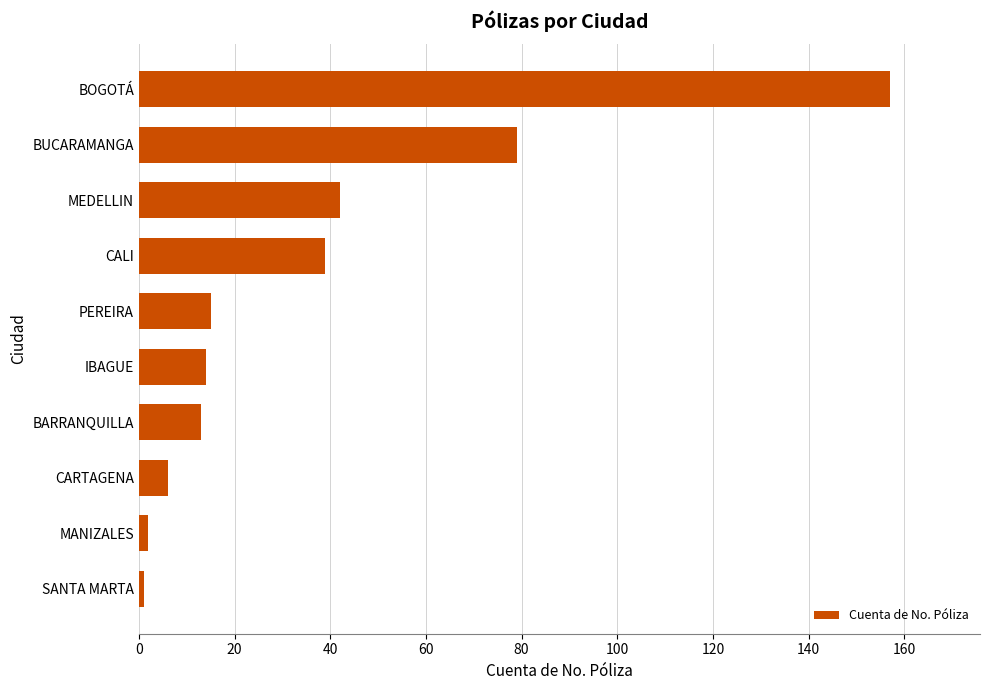

What is the difference between the maximum and second lowest values?

155